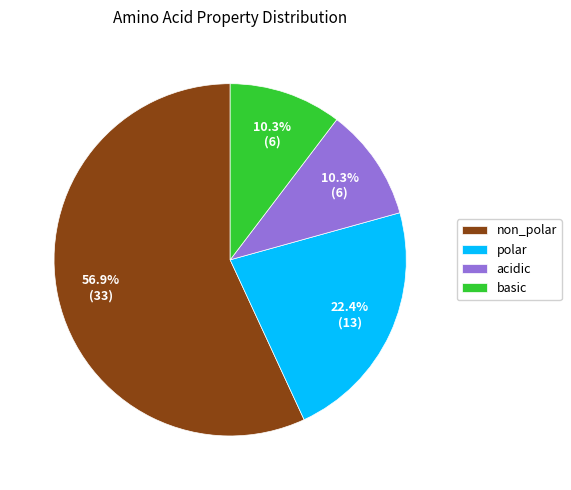

What is the largest slice in the pie chart?

non_polar